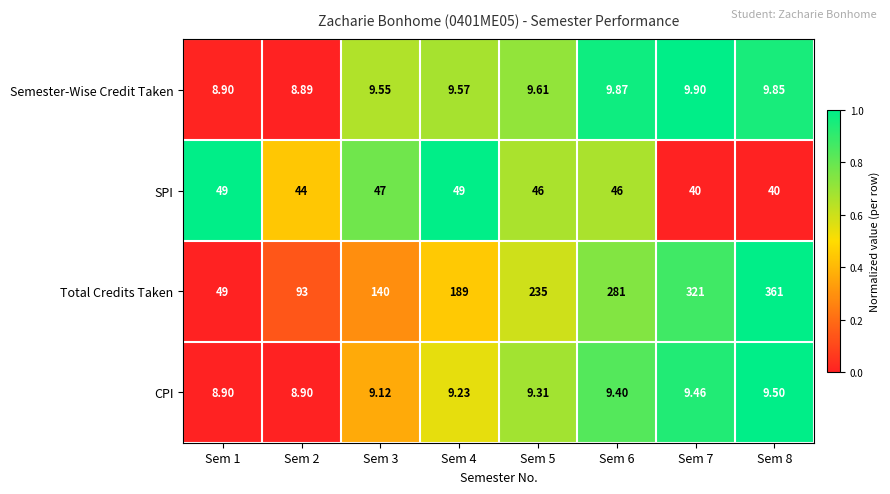

Which series changed the most between Sem 2 and Sem 8?

Total Credits Taken